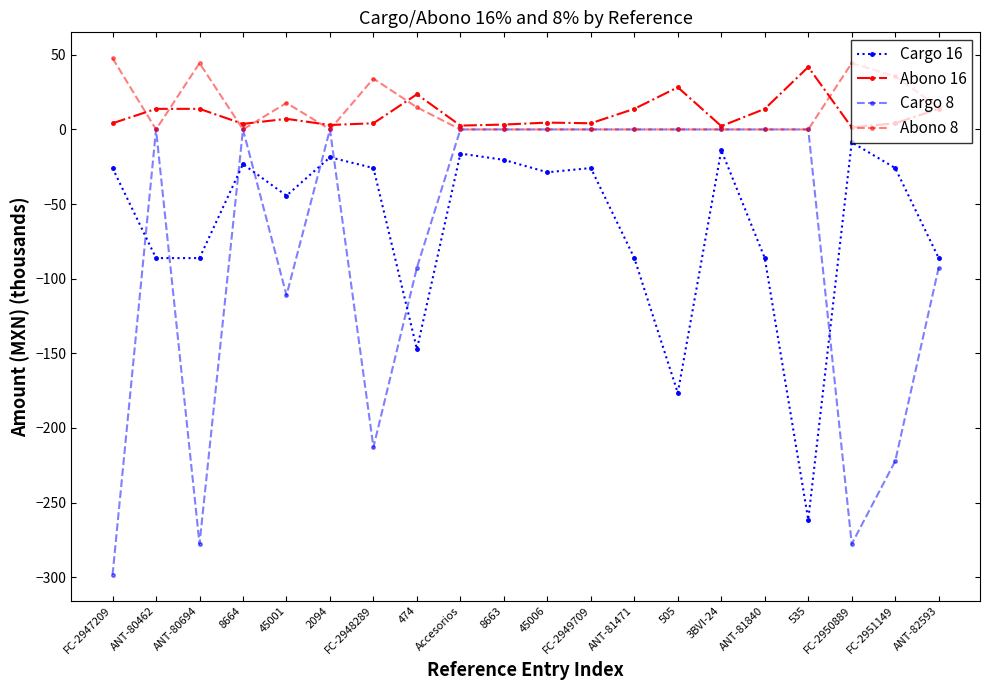

What is the maximum value shown in the chart?

47.8